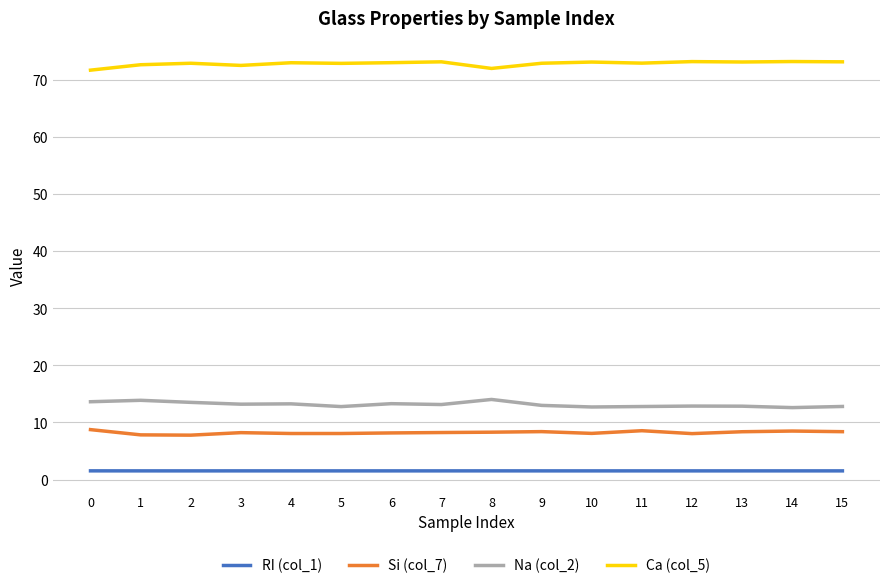

At how many categories does at least one series exceed 48?

16